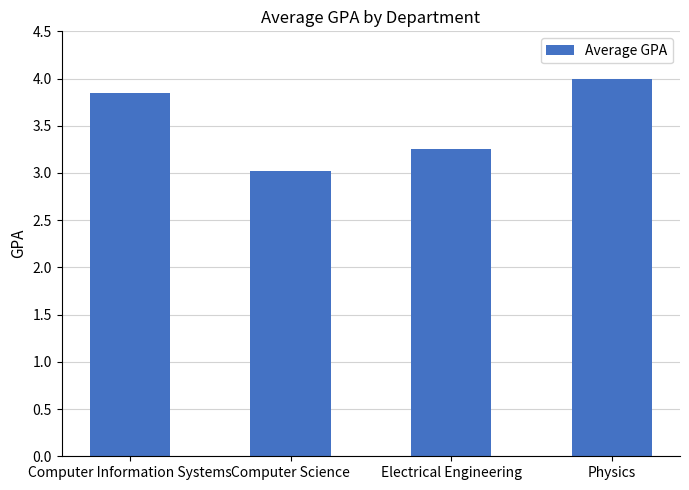

Where is the data nearest to the value 3?

Computer Science